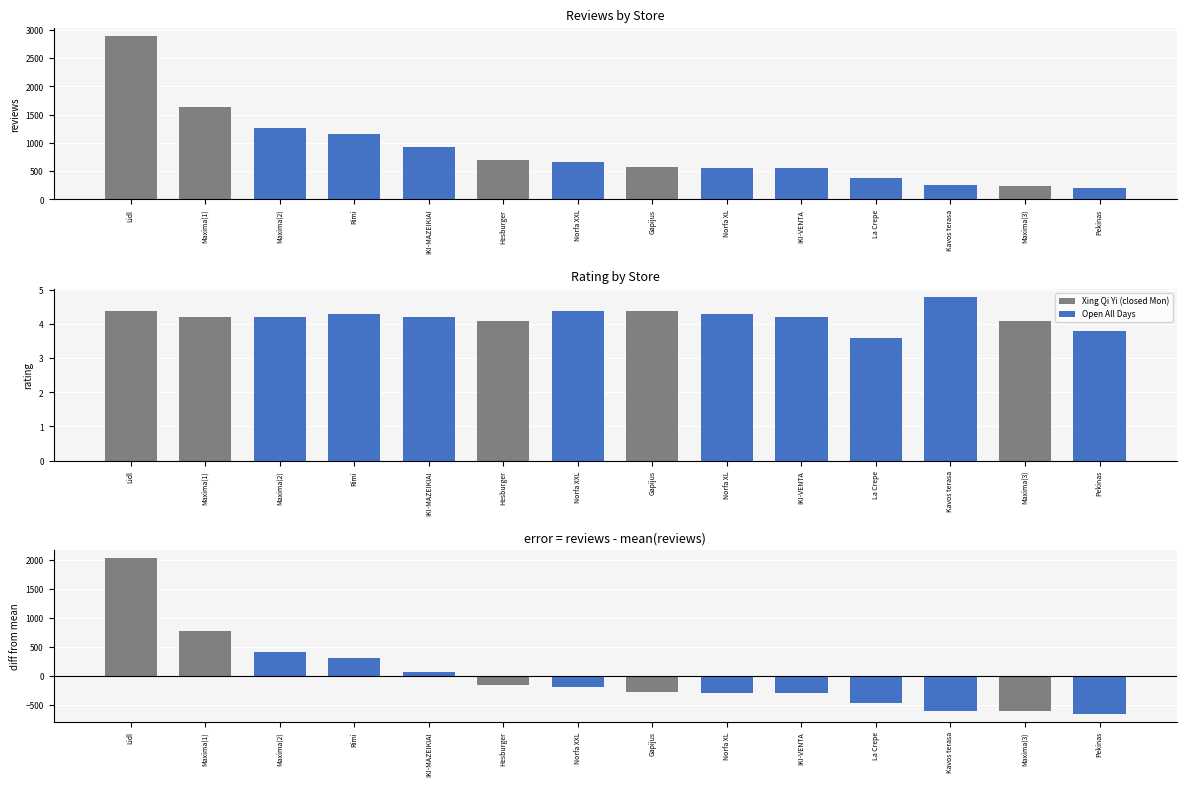

Which series has the widest spread of values?

reviews